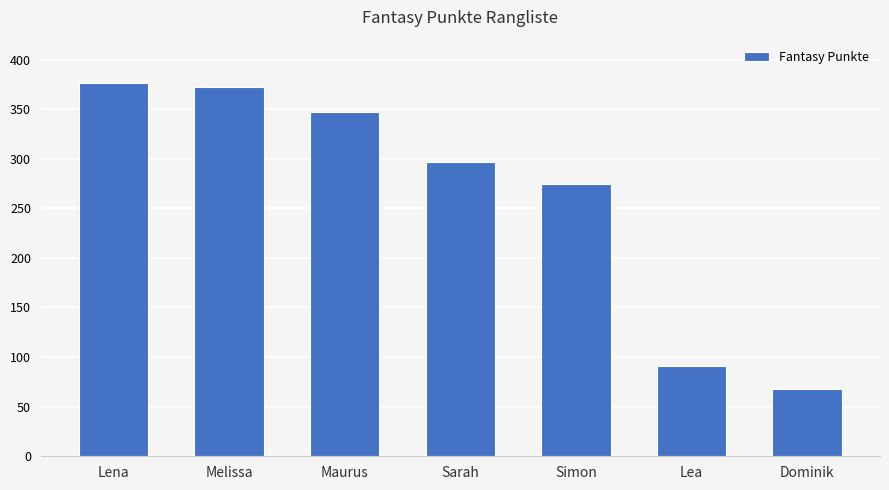

What is the maximum value shown in the chart?

376